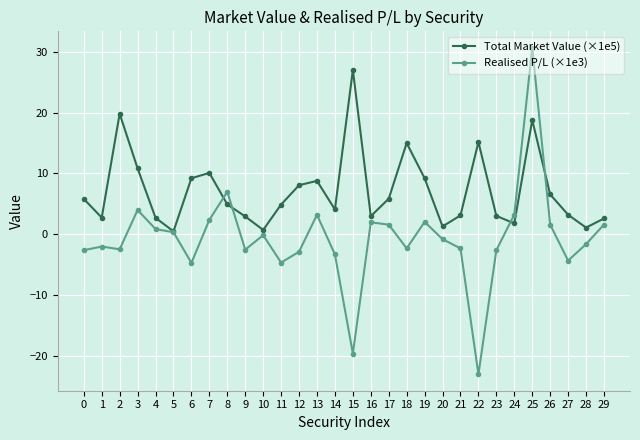

Which category has the highest value in the Realised P/L (×1e3) series?

25